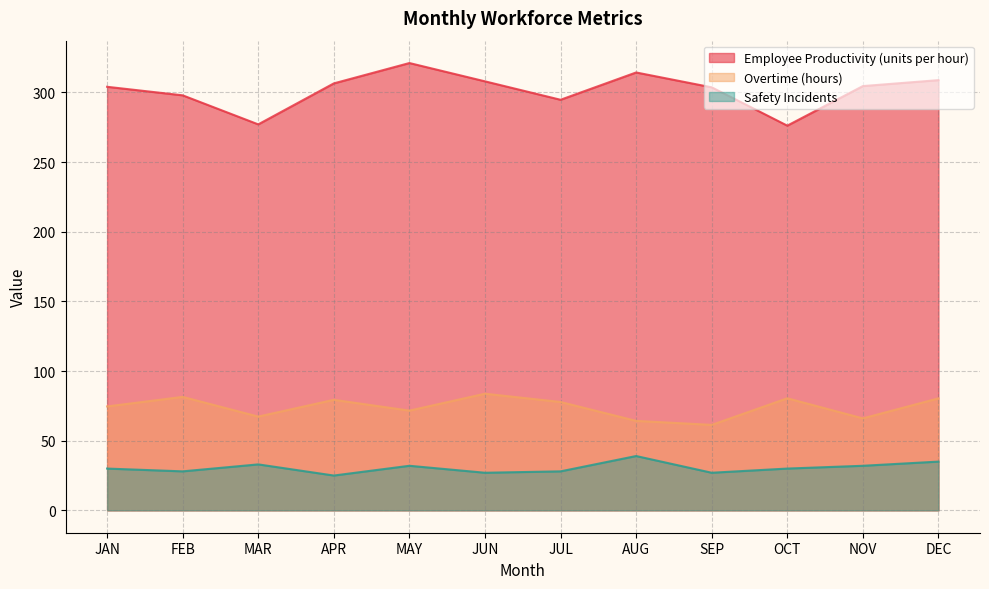

What is the total value across all series at MAR?

377.4